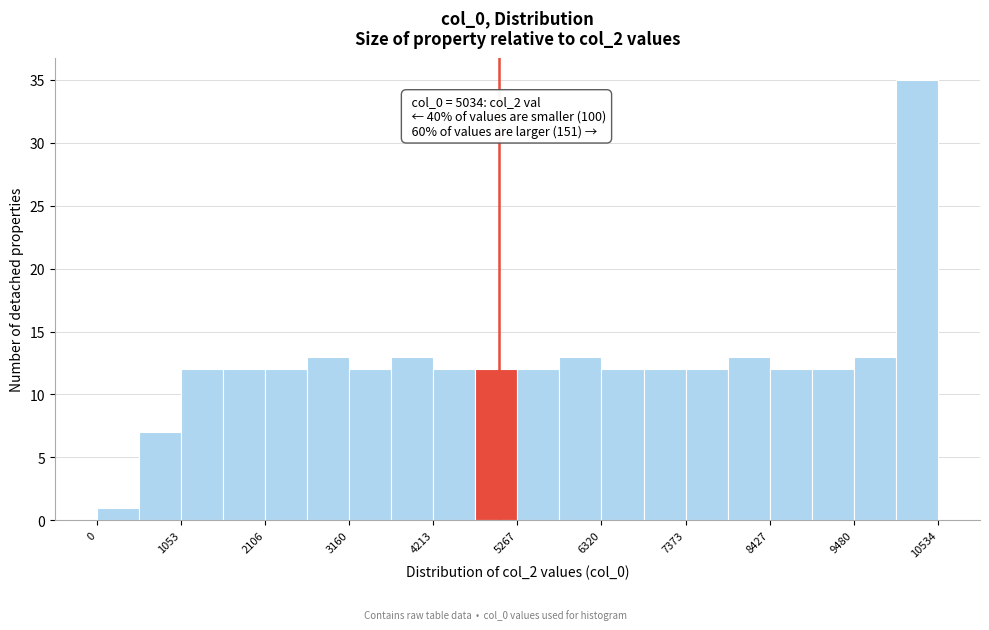

Around what value on the x-axis is the tallest bar? Give the approximate position of its centre, as read against the axis.

10200